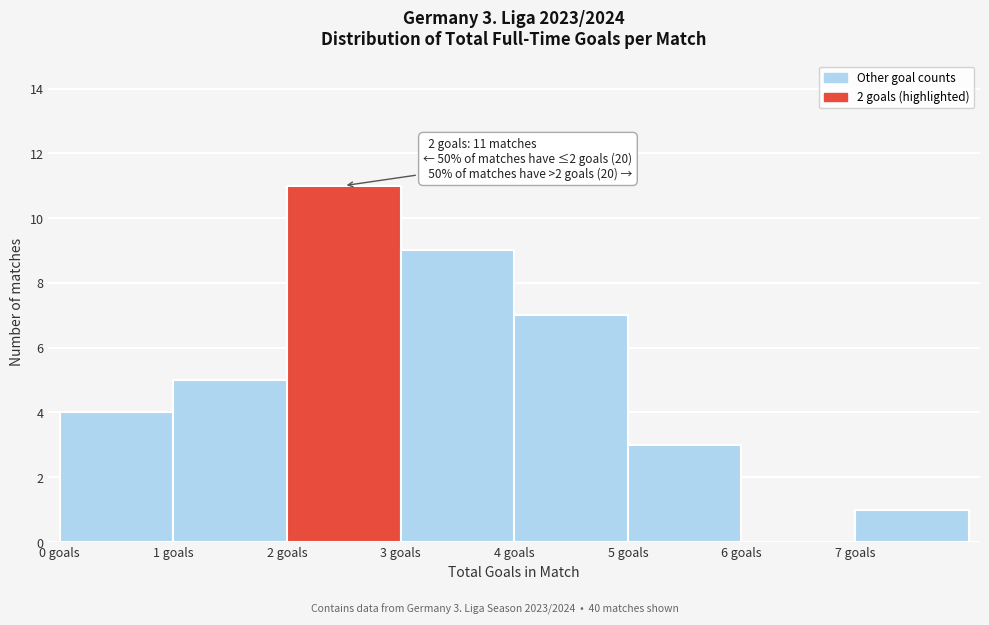

Which range on the x-axis has the tallest bar?

2 to 3